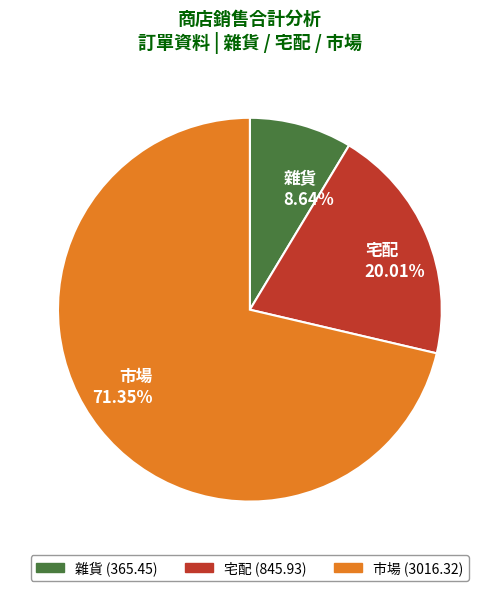

Does 市場 71.35% represent more than half of the total?

Yes